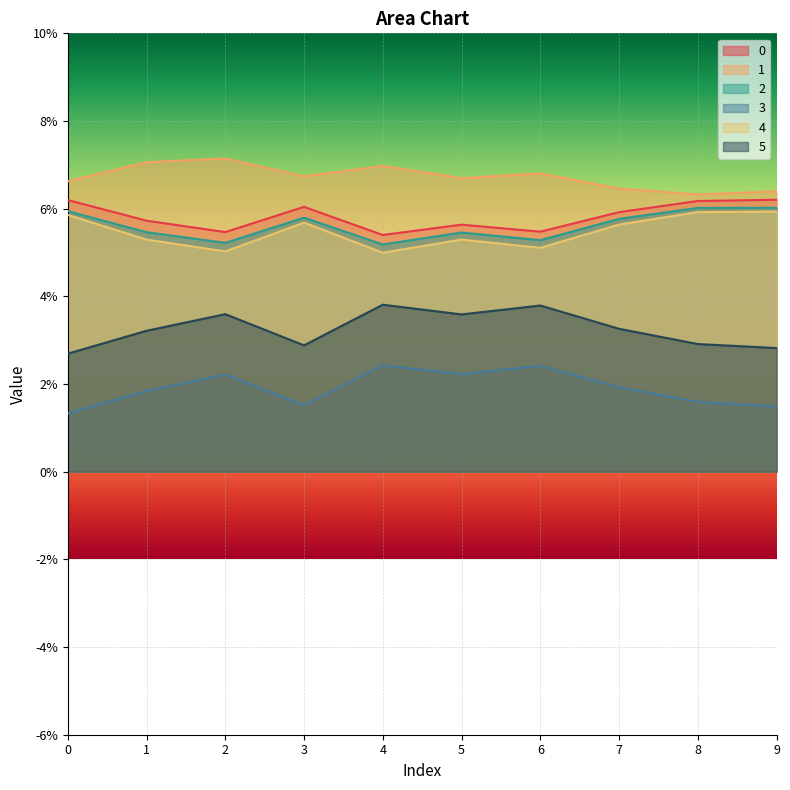

The value of 2 at 1 is 0.1. True or false?

False